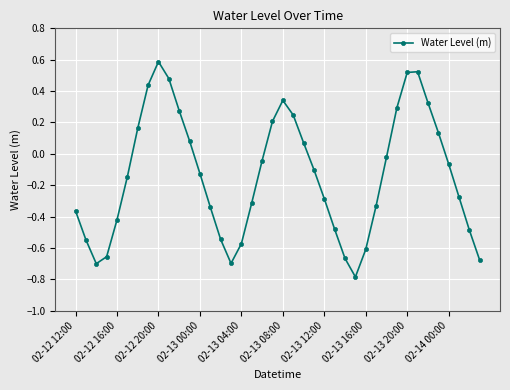

What is the minimum value shown in the chart?

-0.8